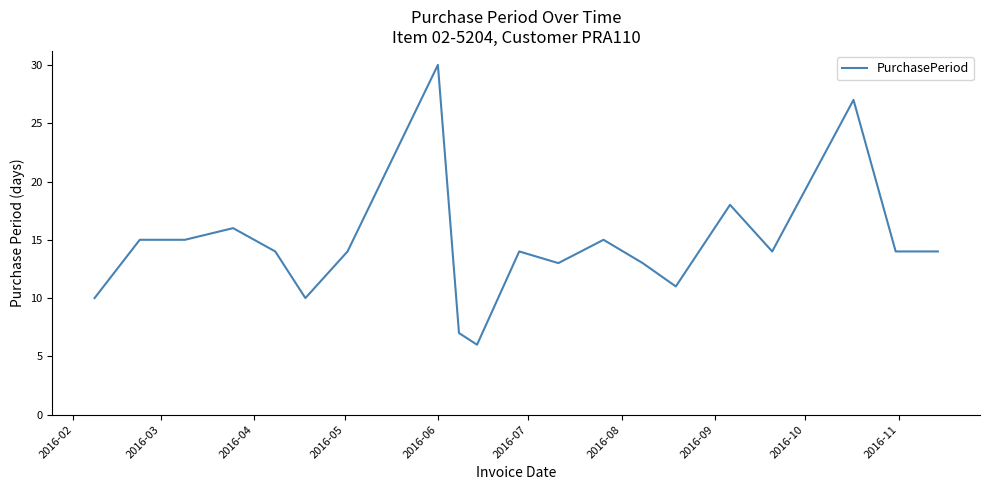

What is the minimum value shown in the chart?

6